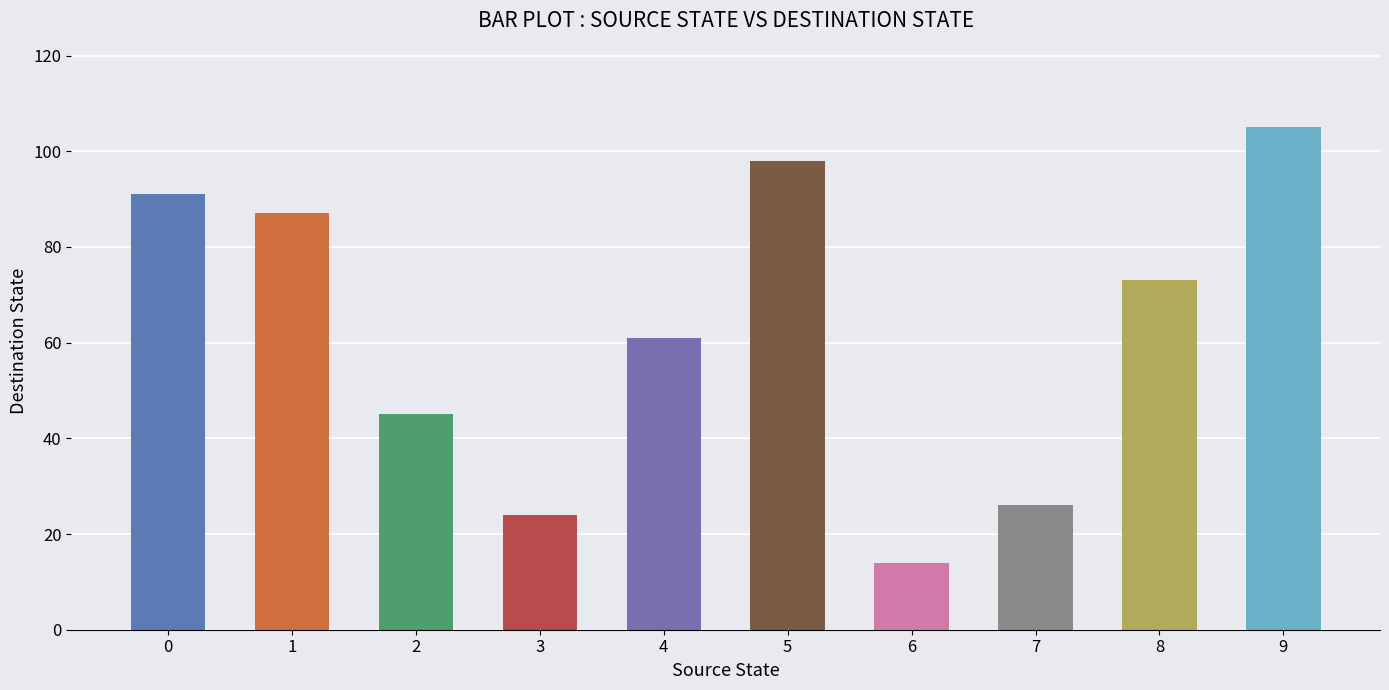

Reading right to left, transcribe all the data shown in this chart.

105	73	26	14	98	61	24	45	87	91